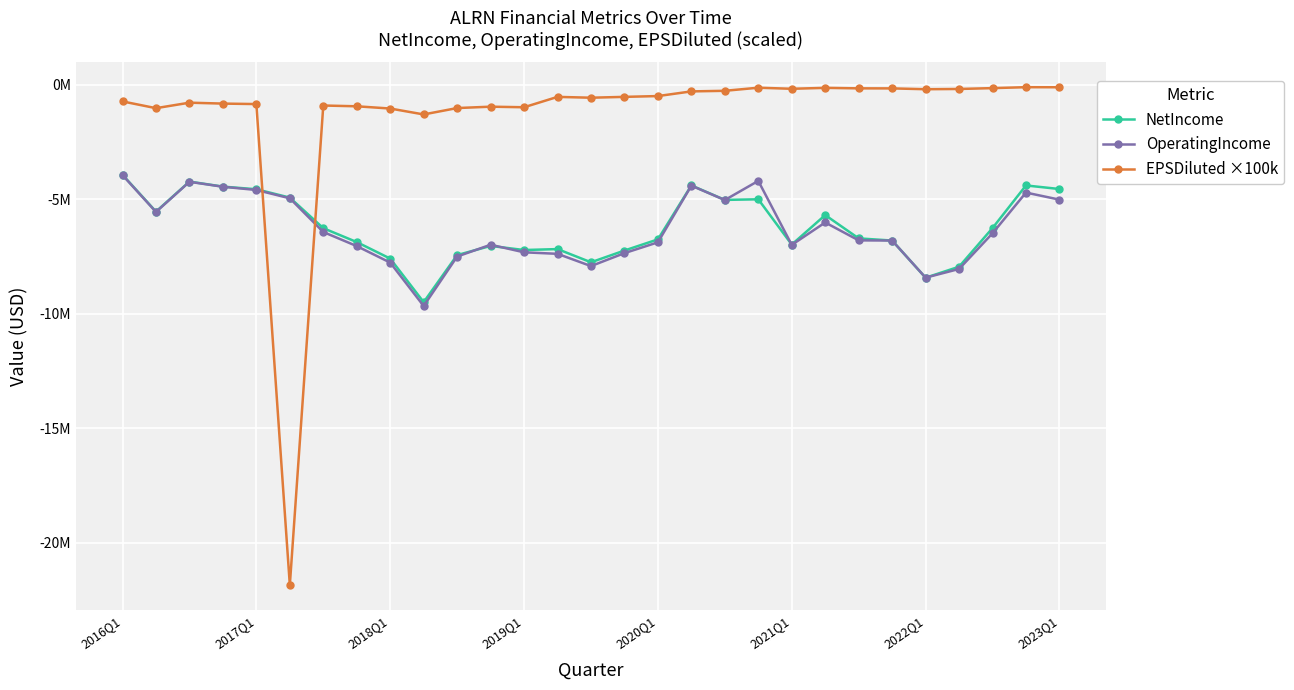

At which label is NetIncome closest to -6708000?

22